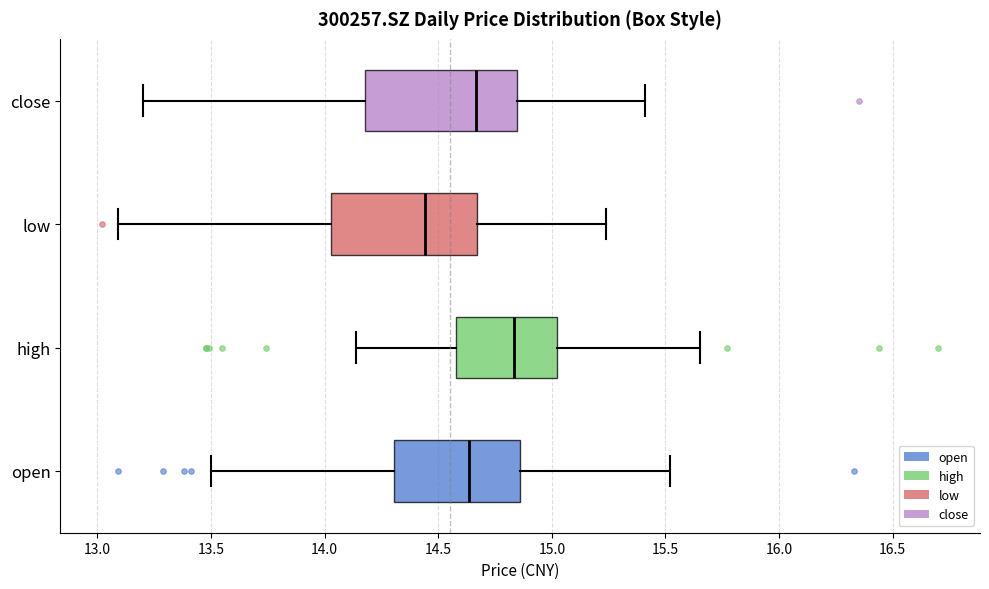

Where is the left edge of the box for open on the x-axis? The values are not printed on the chart, so give them approximately, as read against the axis.

14.30